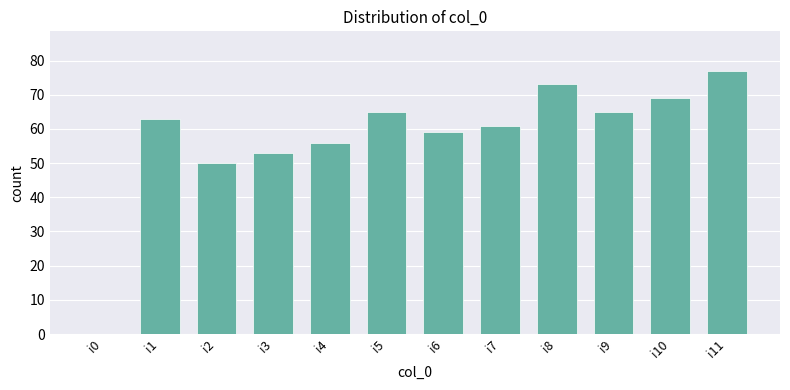

True or false: the data shows 102 at i11.

False